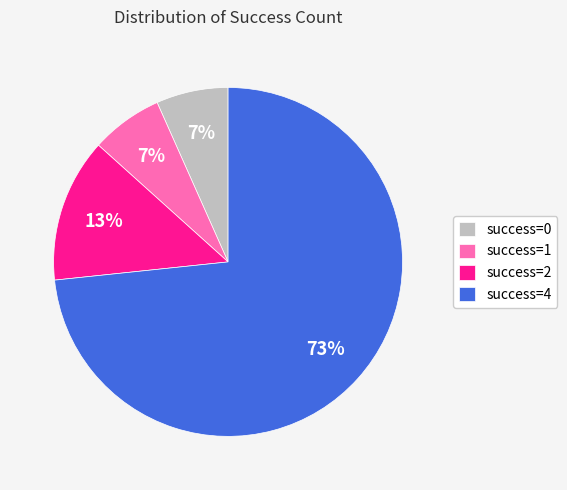

To the nearest percent, what portion does success=0 represent?

7%